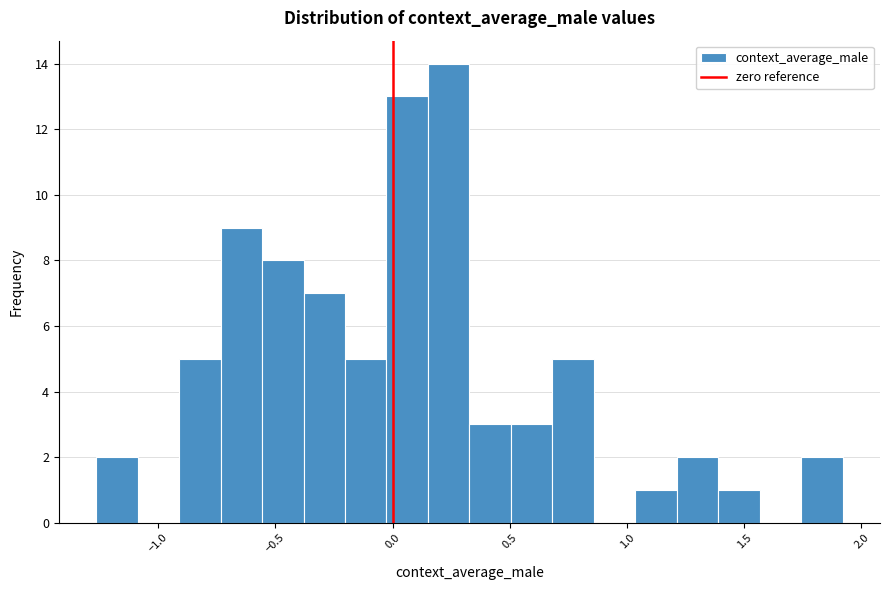

Around what value on the x-axis is the tallest bar? Give the approximate position of its centre, as read against the axis.

0.25